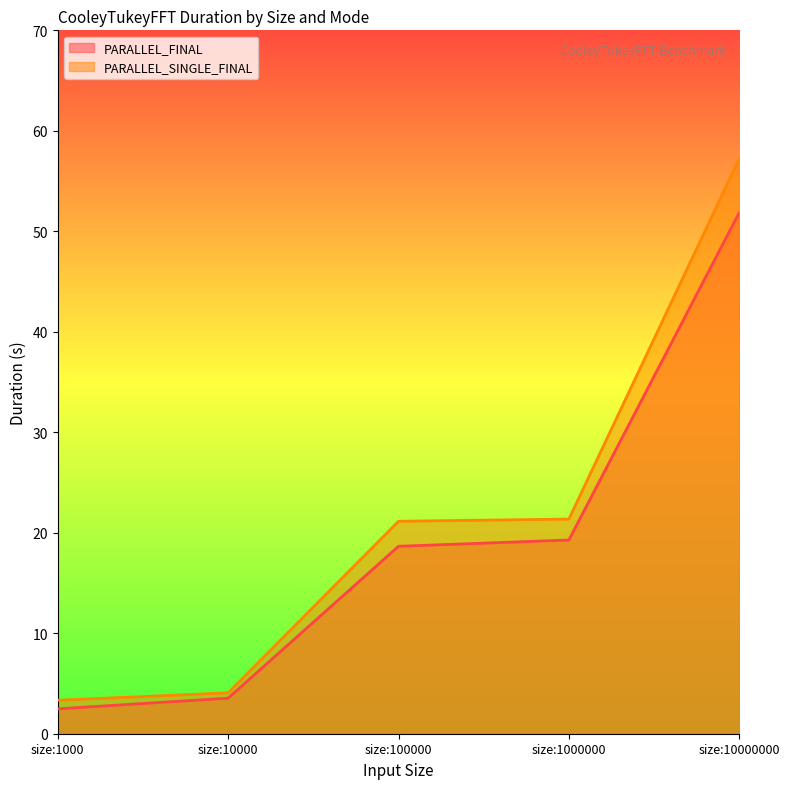

Reading left to right, extract all data points from this chart.

PARALLEL_FINAL: size:1000=2.5	size:10000=3.5	size:100000=18.7	size:1000000=19.3	size:10000000=51.9
PARALLEL_SINGLE_FINAL: size:1000=3.3	size:10000=4.1	size:100000=21.1	size:1000000=21.4	size:10000000=57.2